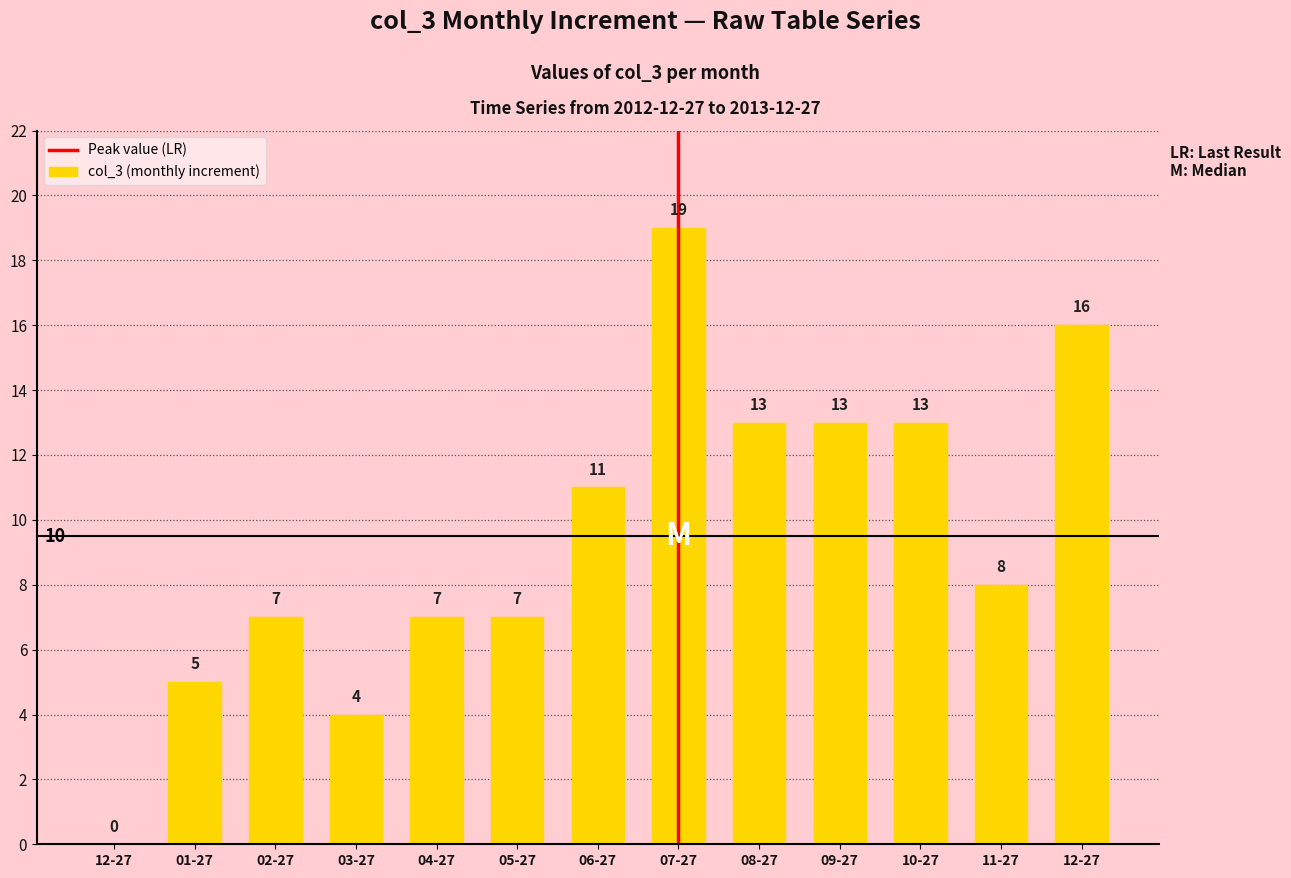

At which category does the chart reach its peak across all series?

07-27